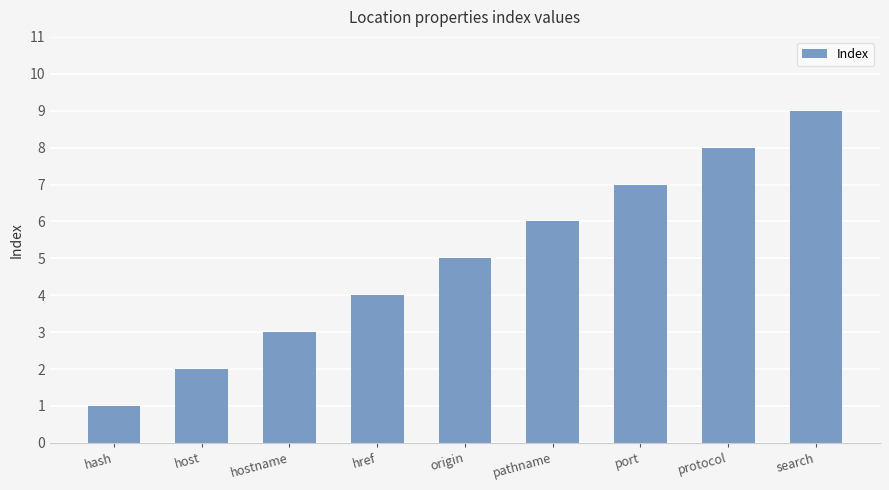

Count the values in the range 3 to 7.

5